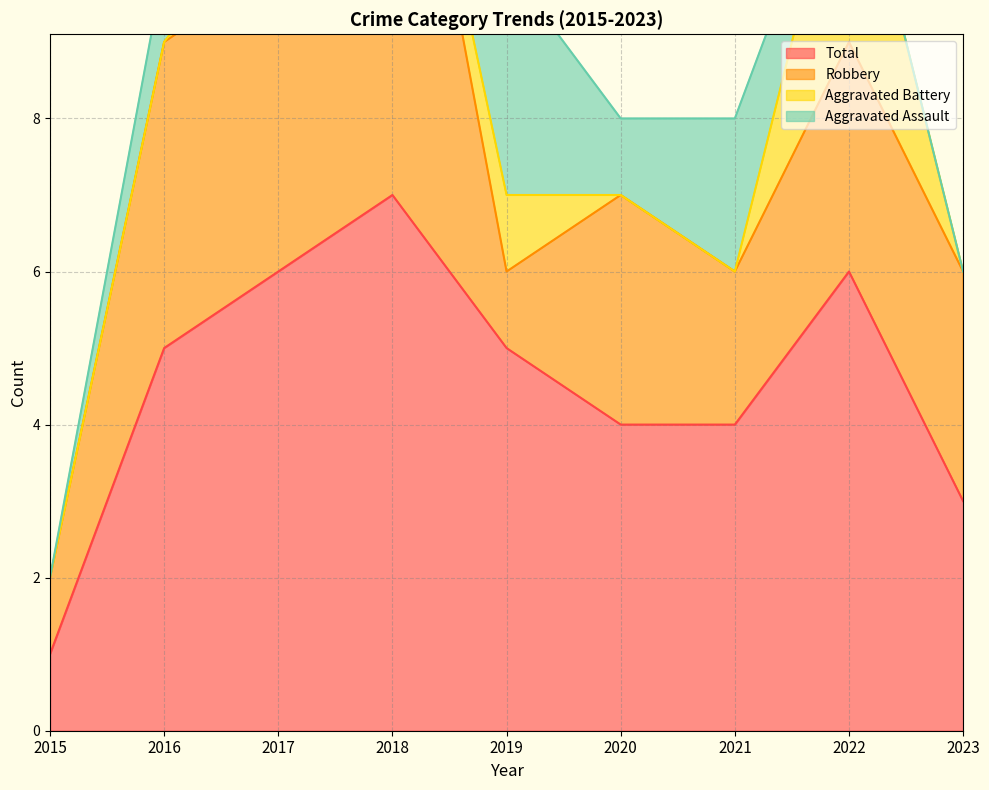

At which label does Robbery first exceed 3?

2016